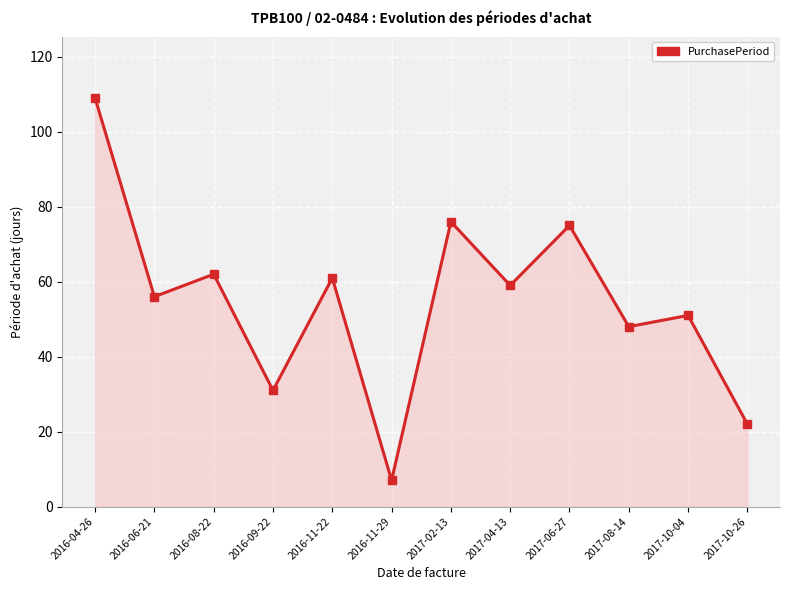

Which category has the highest value across all series?

2016-04-26